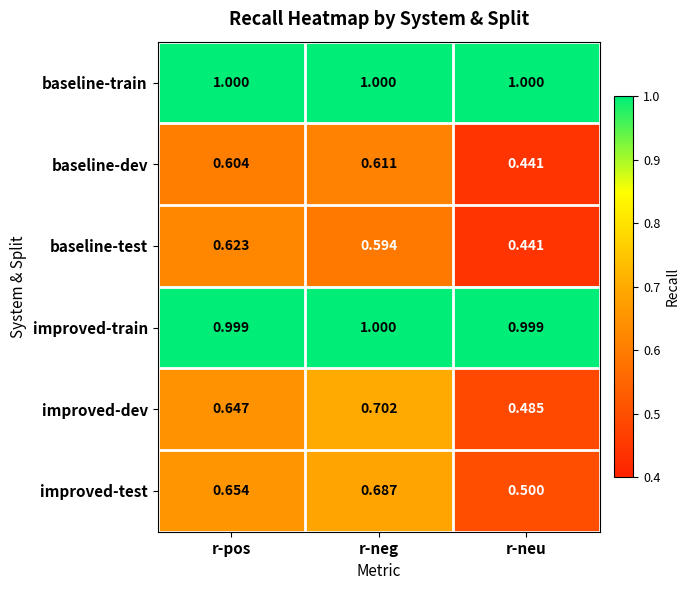

What is the total value across all series at r-neu?

3.9